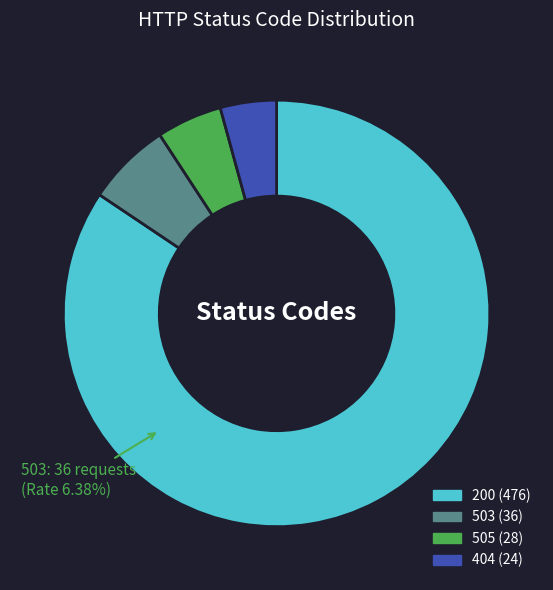

What is the change in value from 200 to 503?

-440